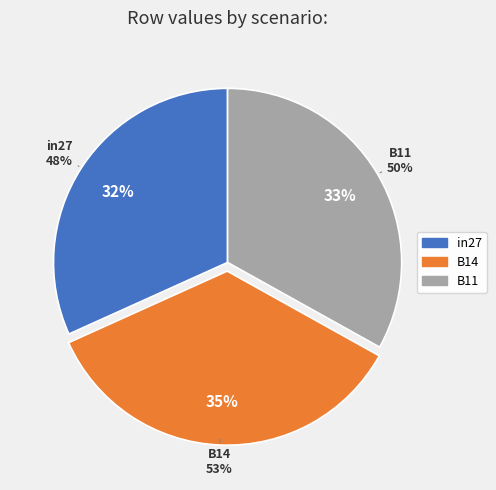

To the nearest percent, what is the difference between the largest and smallest slice percentages?

3%